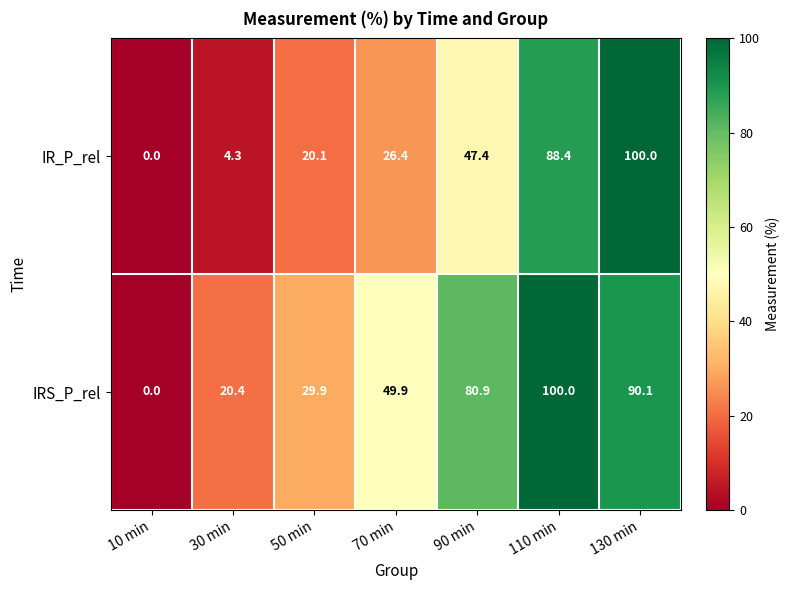

How many data points does each series have?

7